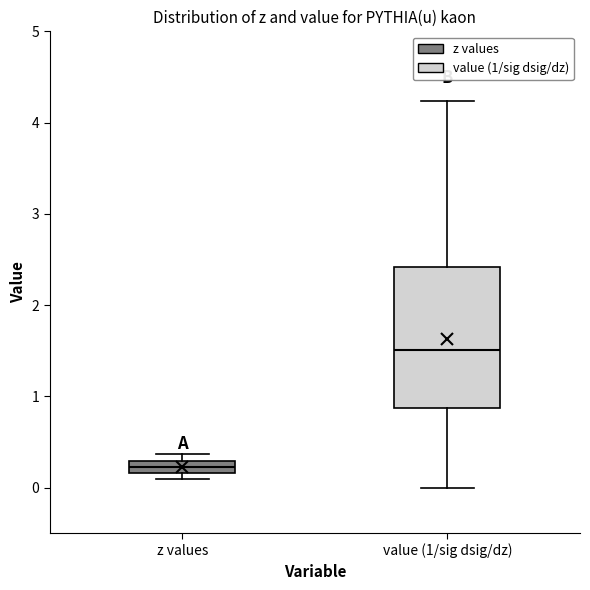

Where does the lower whisker of the box for value (1/sig dsig/dz) end on the y-axis? The values are not printed on the chart, so give them approximately, as read against the axis.

0.0